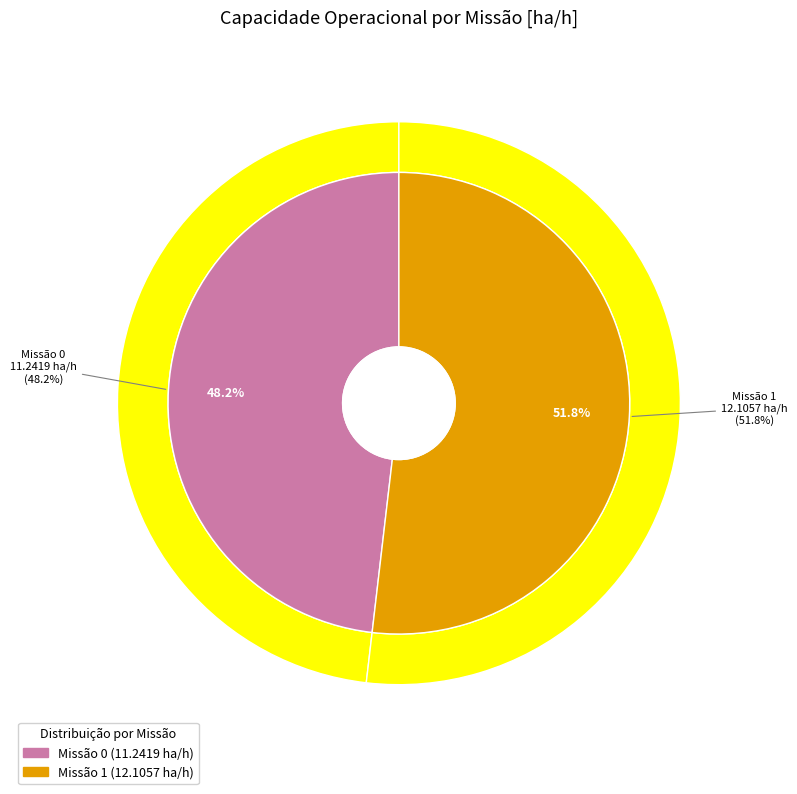

Which has a higher value, 1 or 0?

1